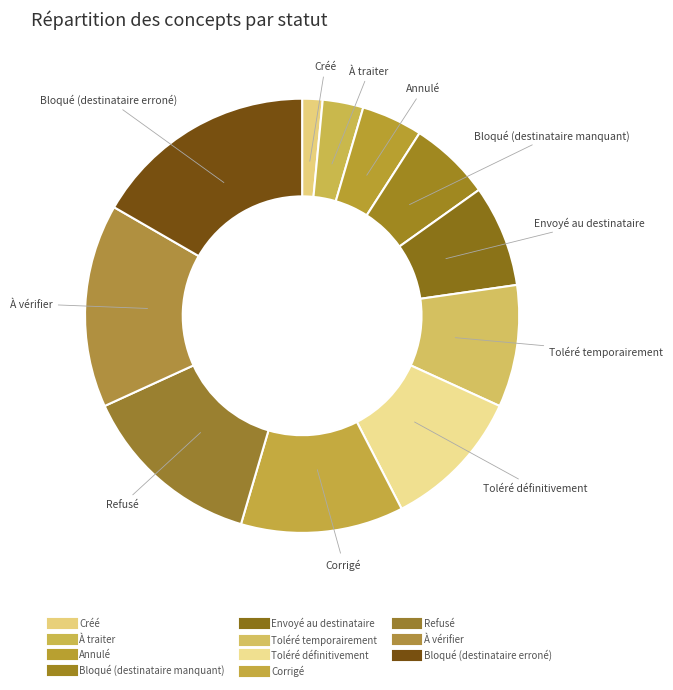

Is the sum of Toléré temporairement and À vérifier greater than half?

No